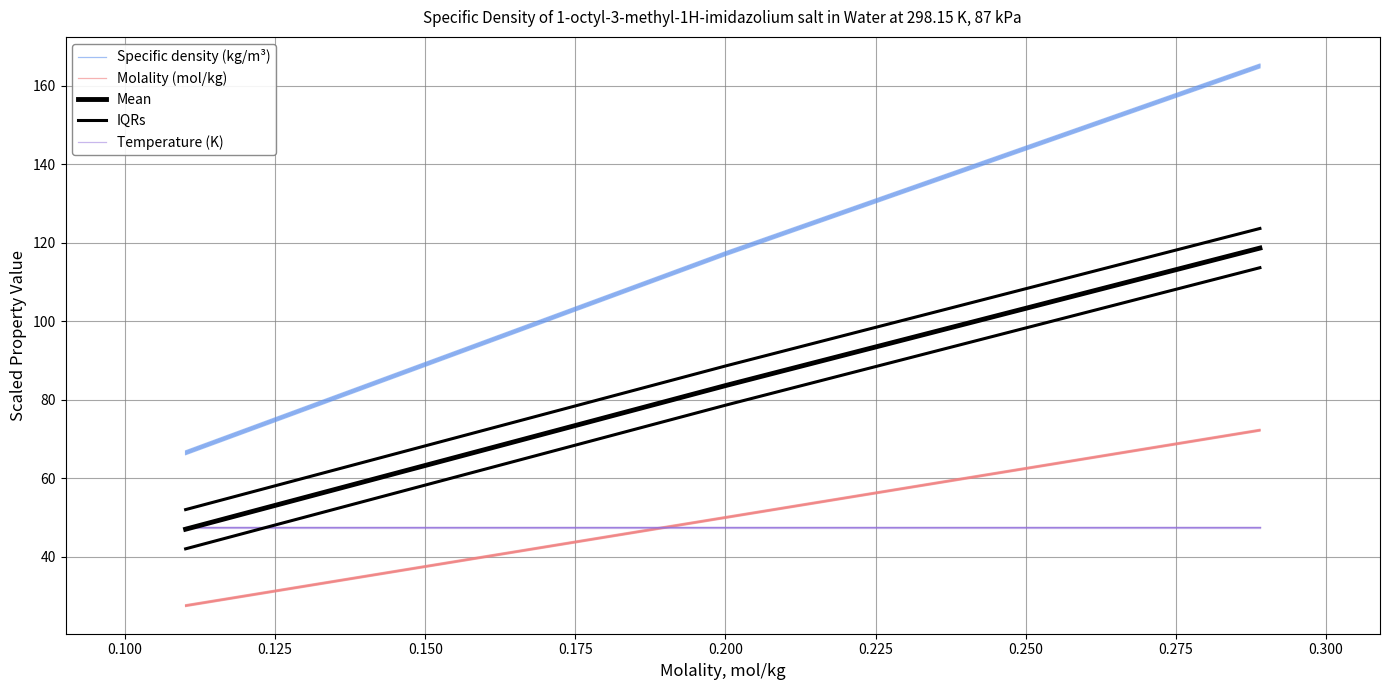

Which series changed the most between 0.075 and 0.100?

Specific density (kg/m³)